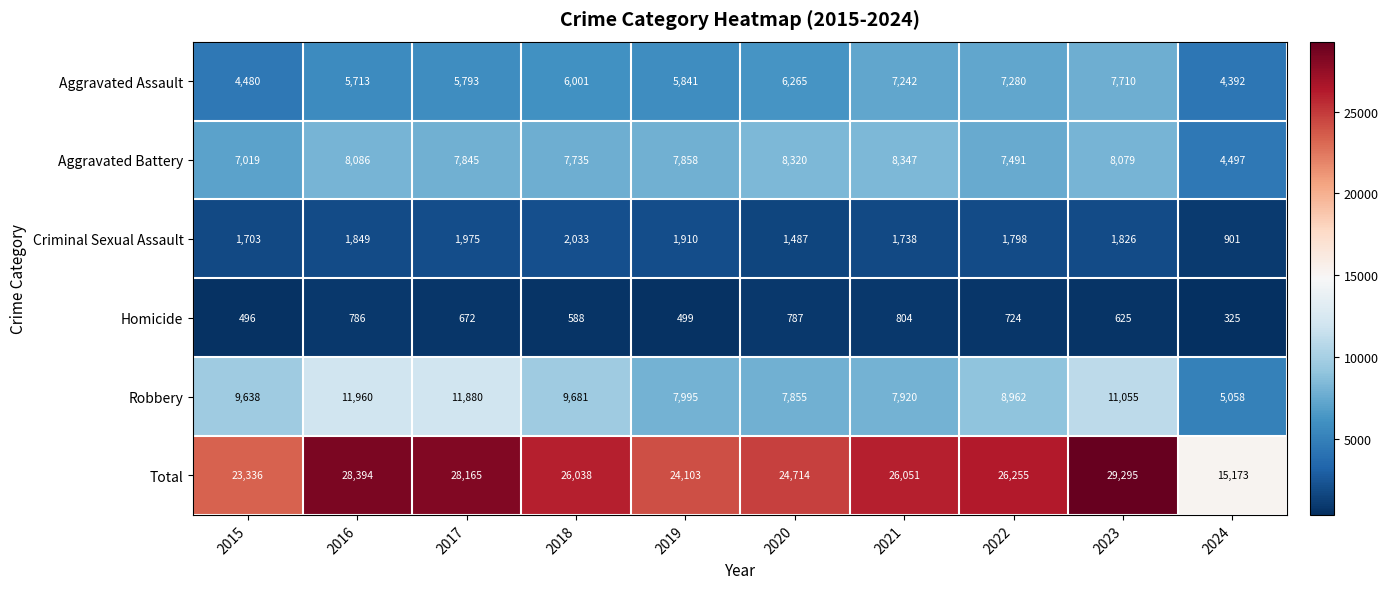

Which series has the largest total across all categories?

Total